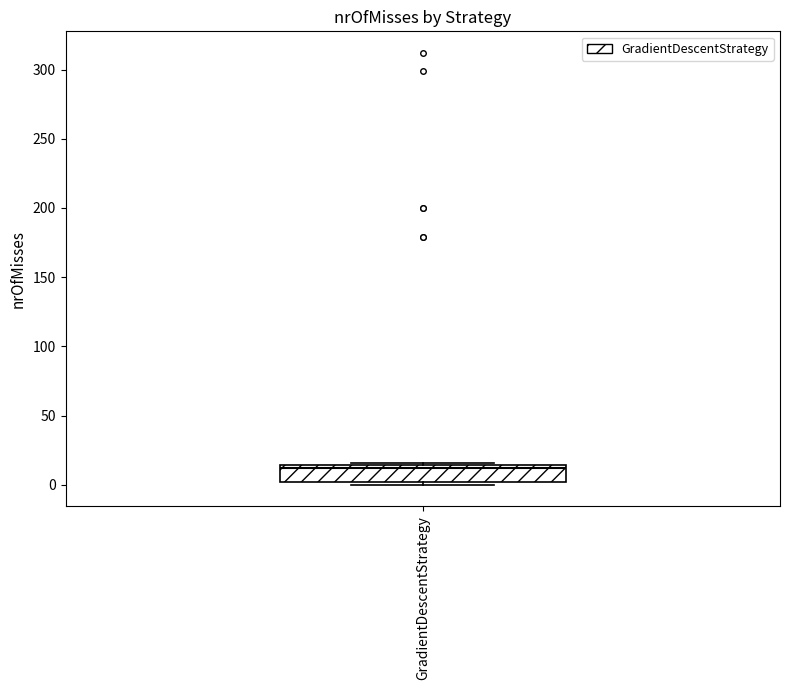

Where is the upper edge of the box for GradientDescentStrategy on the y-axis? The values are not printed on the chart, so give them approximately, as read against the axis.

15